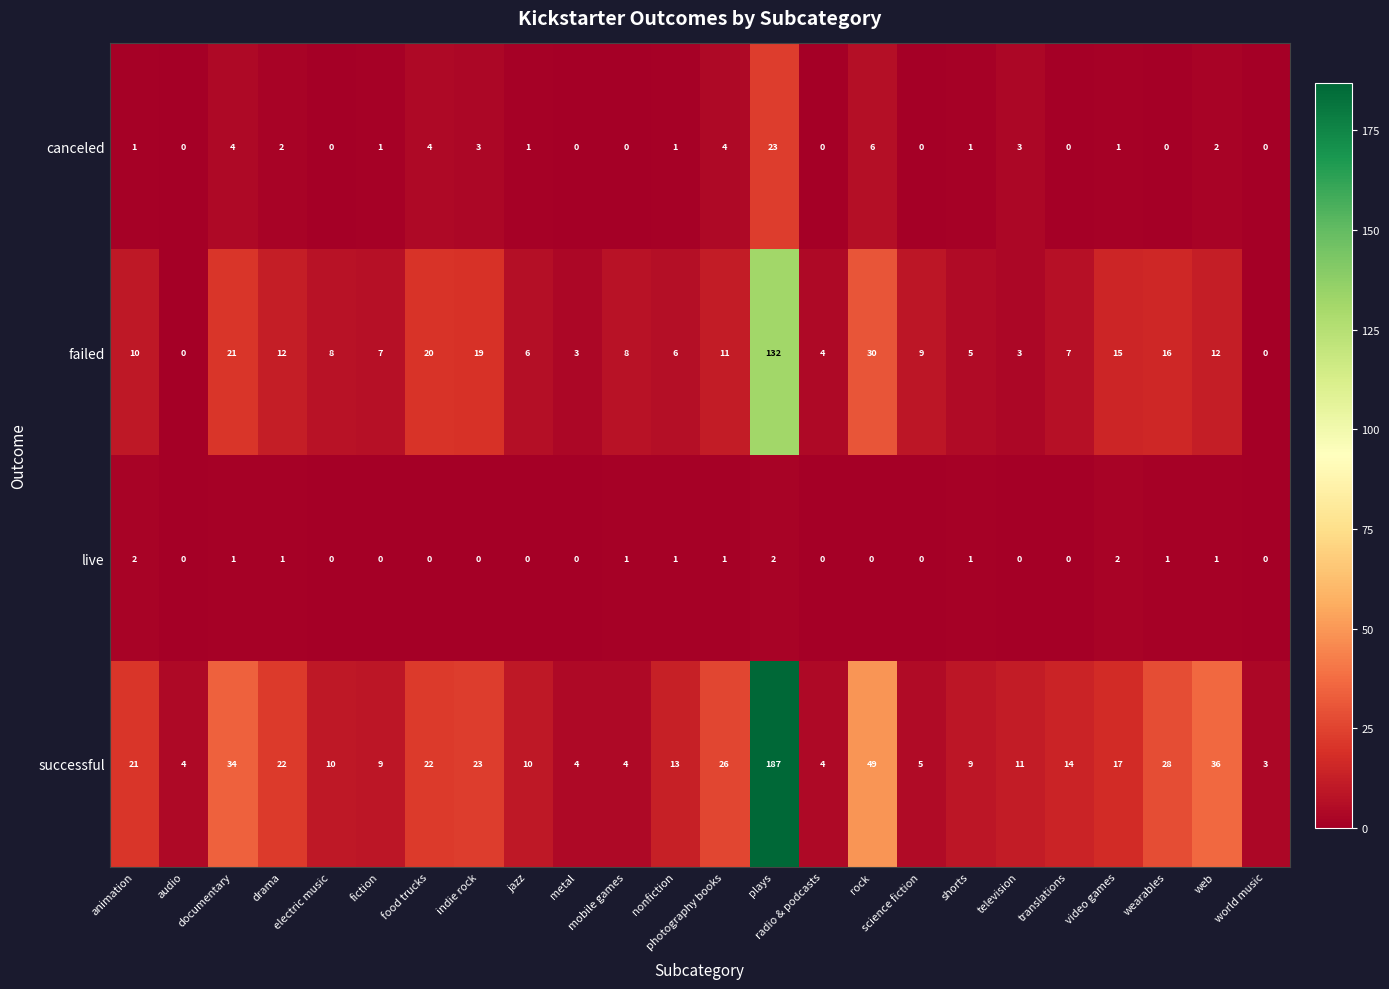

List the series in order of their peak value, highest first.

successful, failed, canceled, live